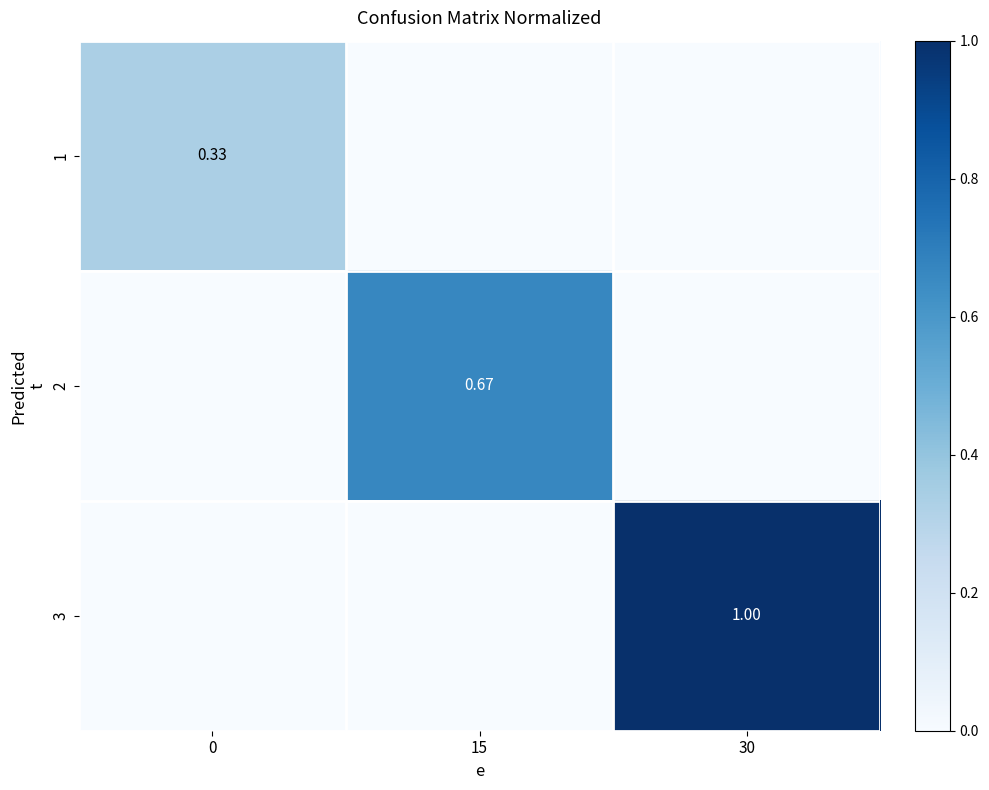

Rank the series at 15 from lowest to highest value.

1, 3, 2